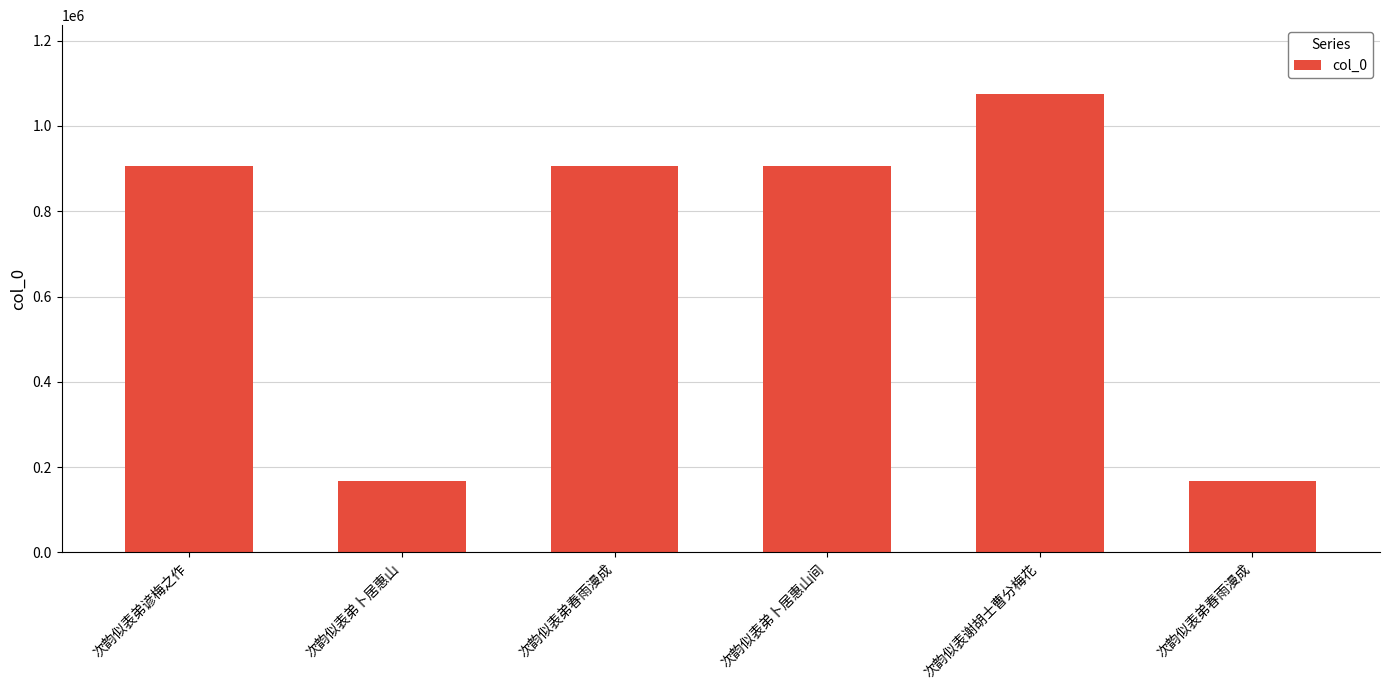

Where is the data nearest to the value 620680?

次韵似表弟春雨漫成